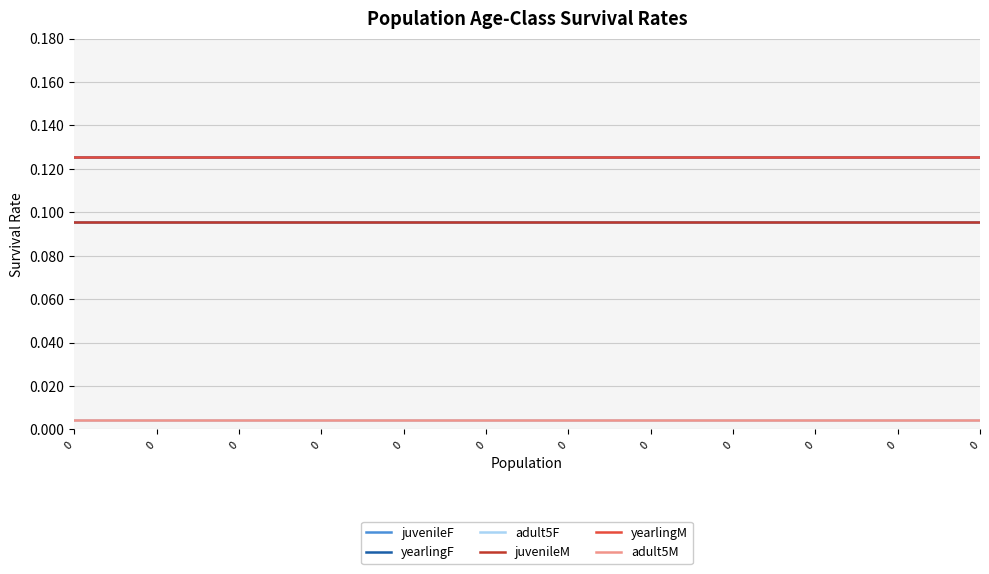

Rank the categories by yearlingM value from lowest to highest.

0, 0, 0, 0, 0, 0, 0, 0, 0, 0, 0, 0